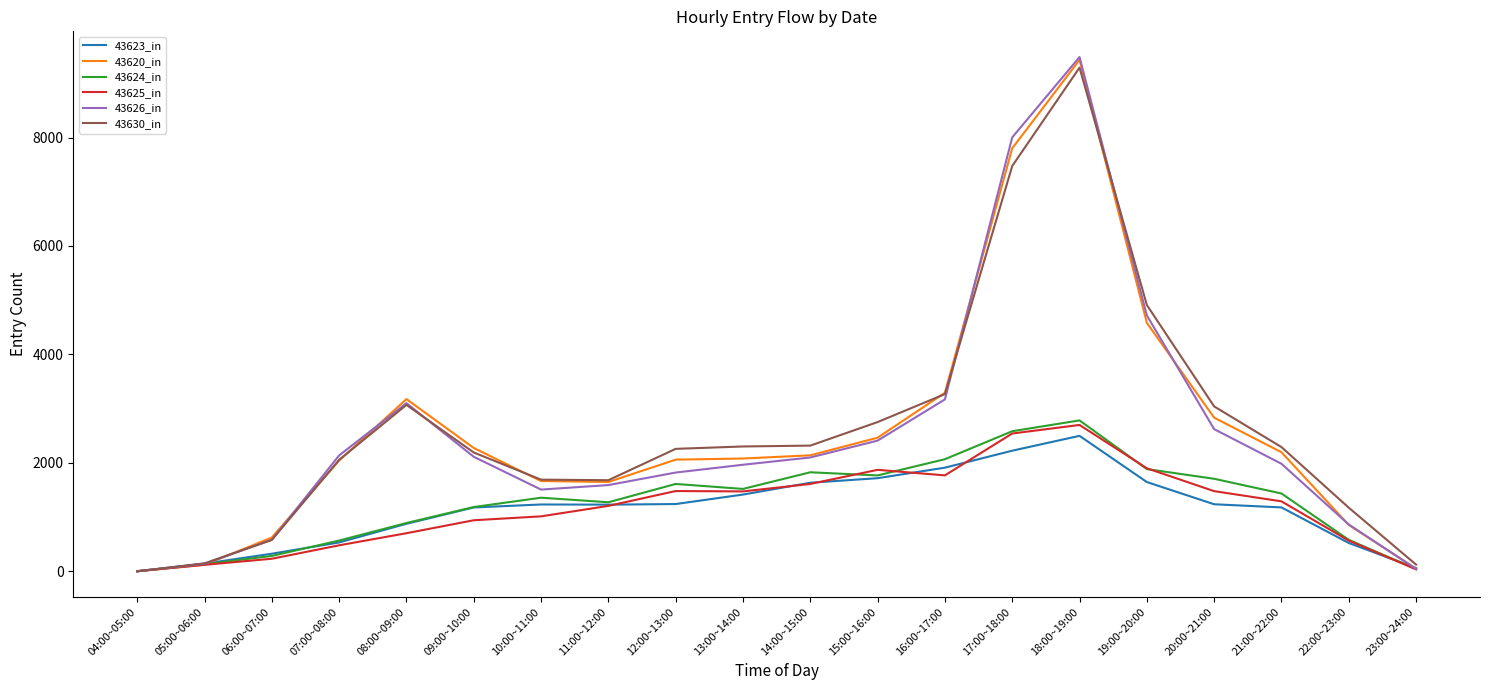

The value of 43626_in at 21:00~22:00 is 1983. True or false?

True